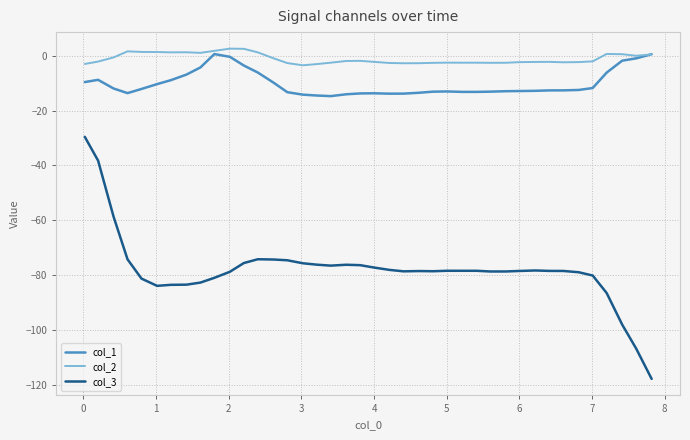

What are all the series names shown in the legend?

col_1, col_2, col_3